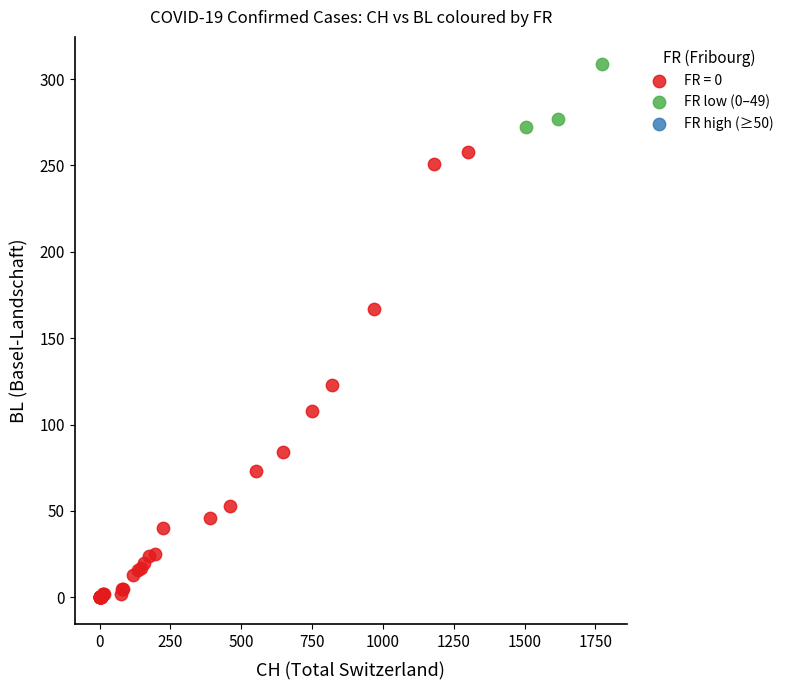

Which series reaches the maximum Y coordinate?

FR low (0–49)